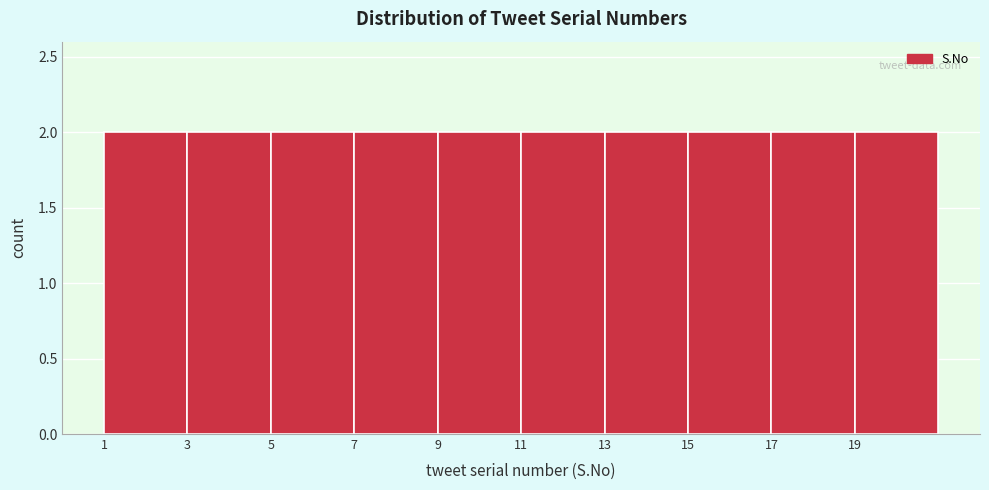

Reading left to right, transcribe this chart: for each bar, give the range it covers on the x-axis and its height. The values are not printed on the chart, so give them approximately, as read against the axis.

1 to 3: 2
3 to 5: 2
5 to 7: 2
7 to 9: 2
9 to 11: 2
11 to 13: 2
13 to 15: 2
15 to 17: 2
17 to 19: 2
19 to 21: 2